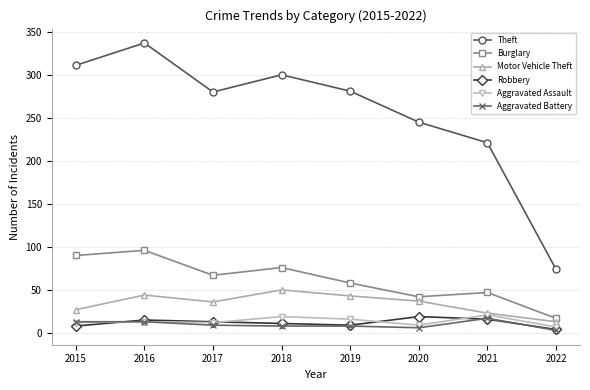

True or false: Theft and Burglary intersect in this chart.

False